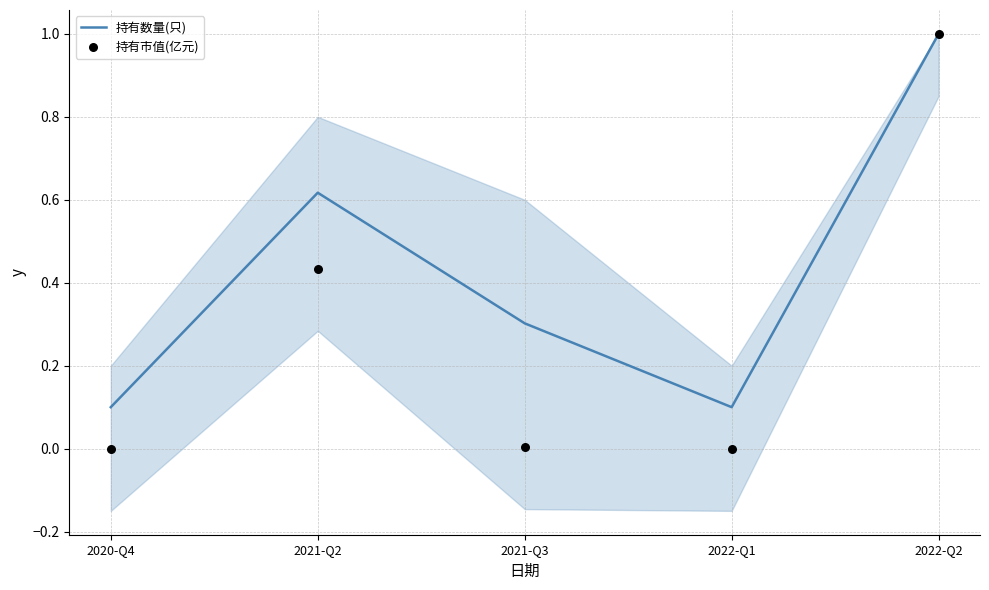

Which series reaches the maximum Y coordinate?

持有数量(只)